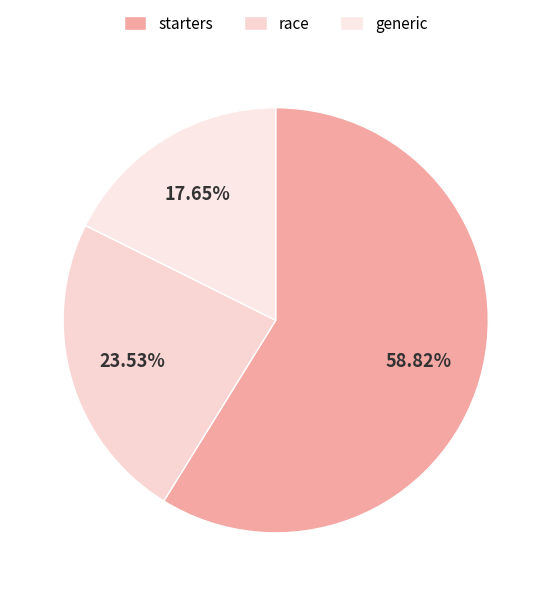

To the nearest percent, what portion does starters represent?

59%